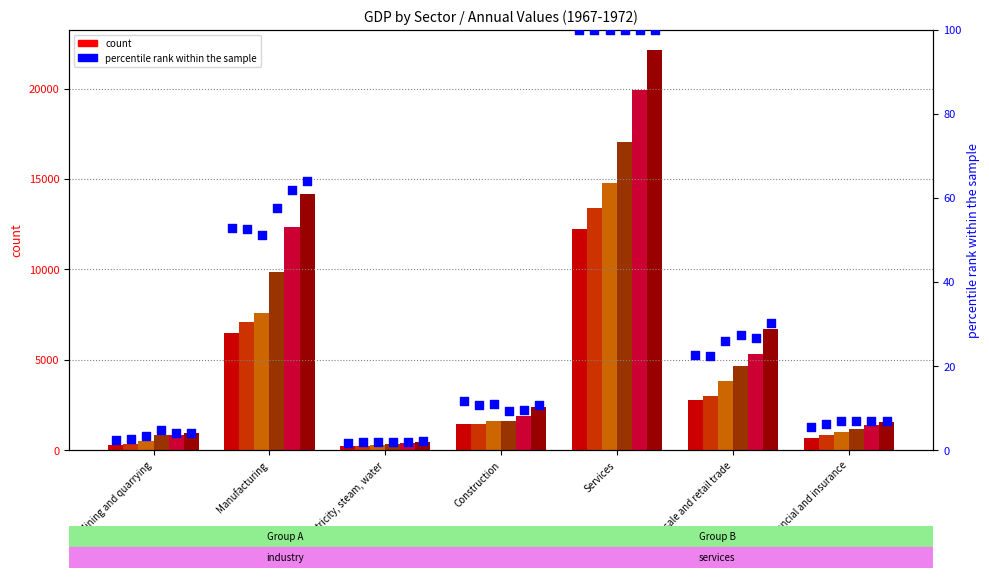

What is the total value across all series at Construction?

10365